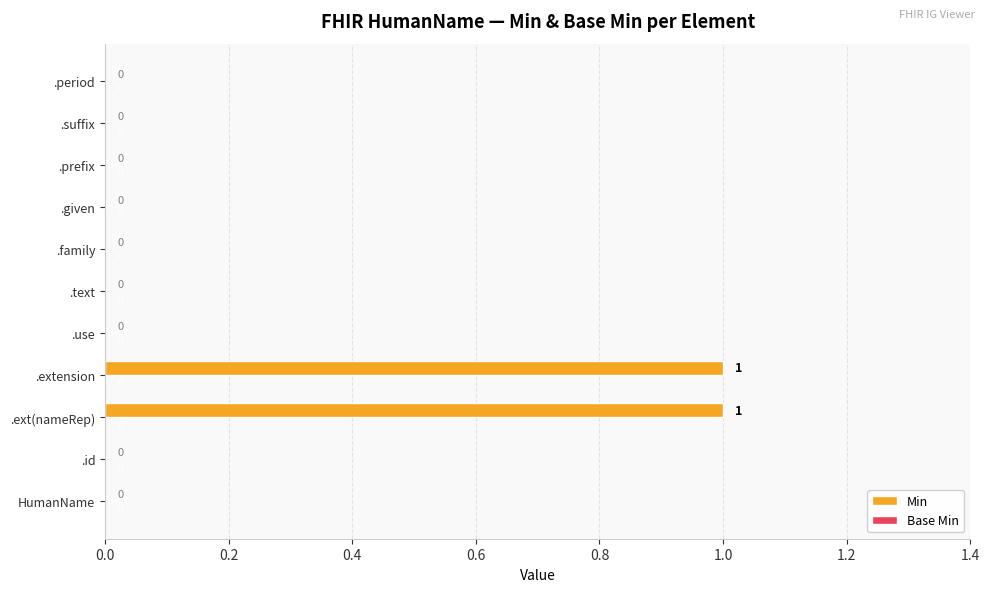

How many values are between 0 and 1?

11